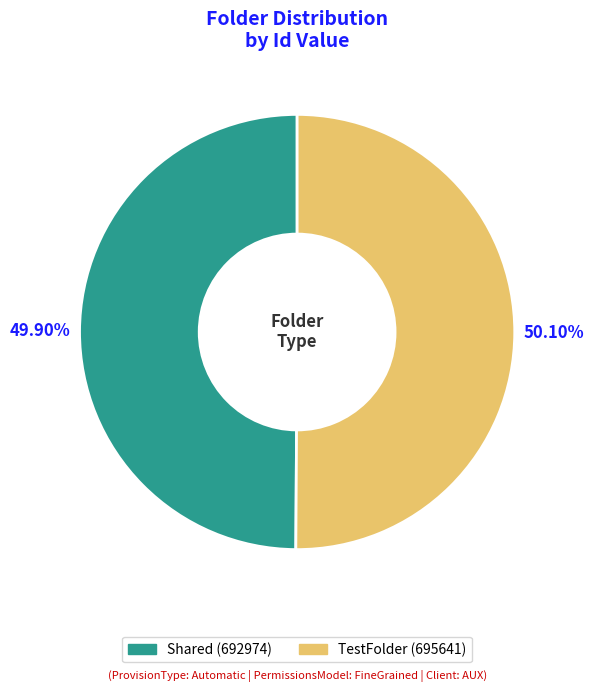

To the nearest percent, what percentage of the pie is Shared?

50%